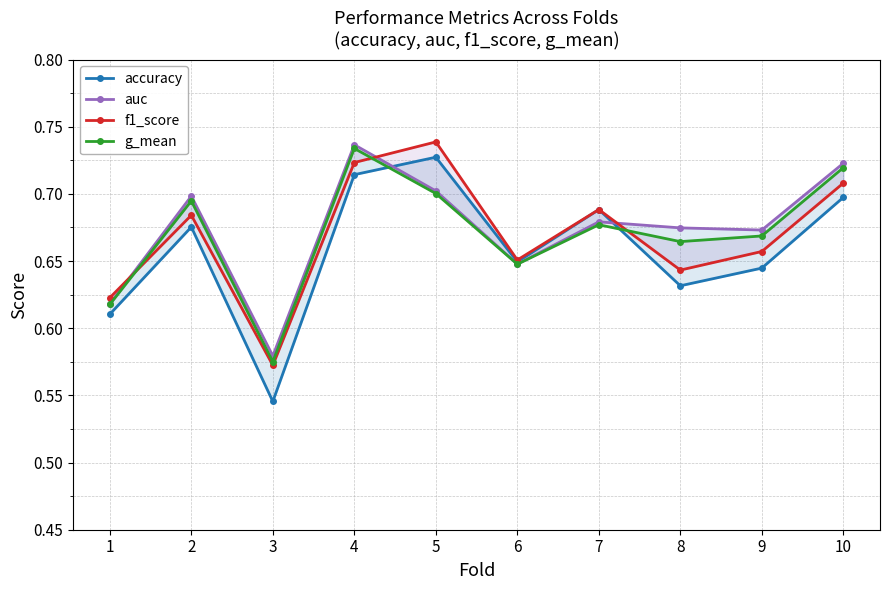

At which category is the sum across all series the highest?

4